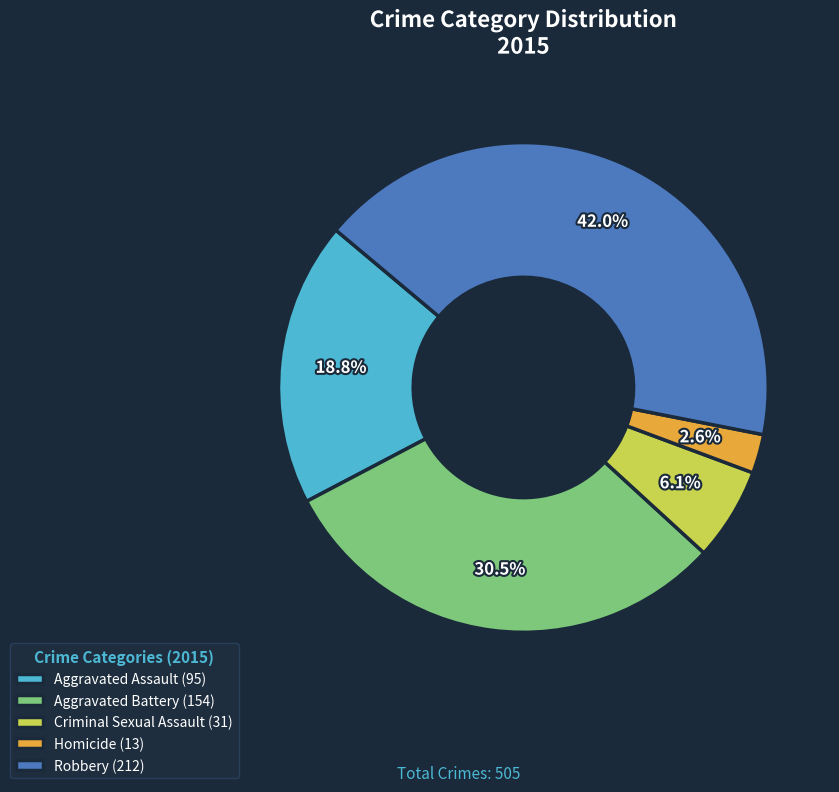

Does Aggravated Assault represent more than half of the total?

No